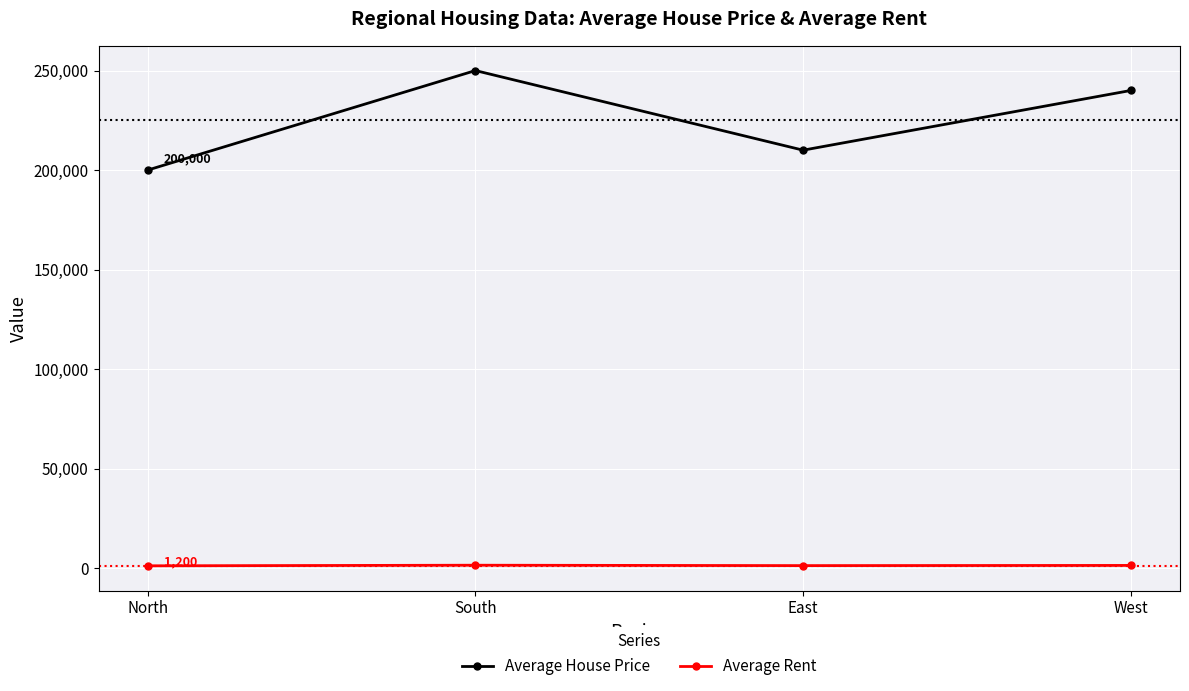

What is the approximate value of Average House Price at South, to the nearest 10?

250000